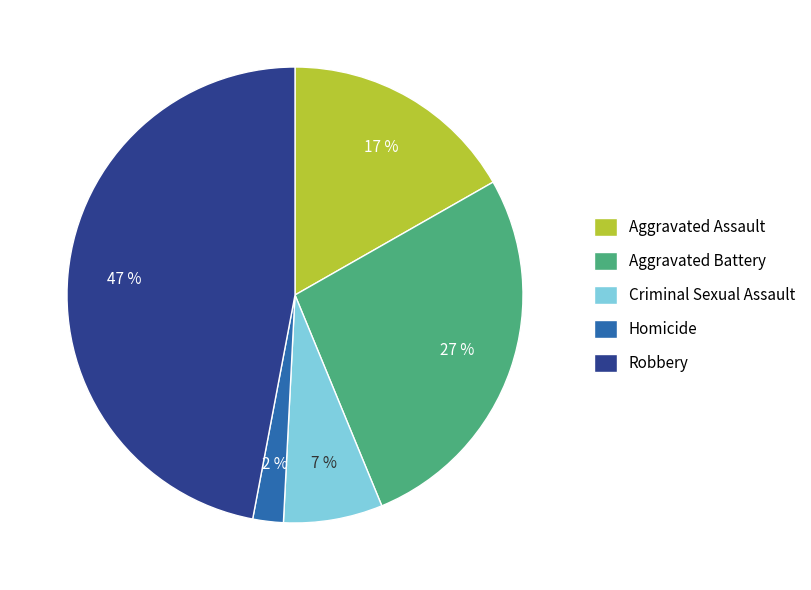

To the nearest percent, what is the average slice percentage?

20%